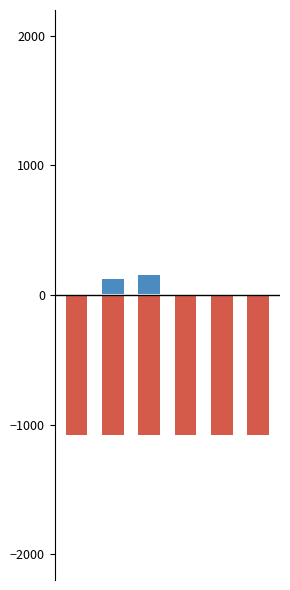

Reading right to left, transcribe all the data shown in this chart.

Above Mean: -169.2	-87.2	8.8	157.8	122.8	-33.2
Below Mean: -1083.2	-1083.2	-1083.2	-1083.2	-1083.2	-1083.2
Total (outline): 914.0	996.0	1092.0	1241.0	1206.0	1050.0